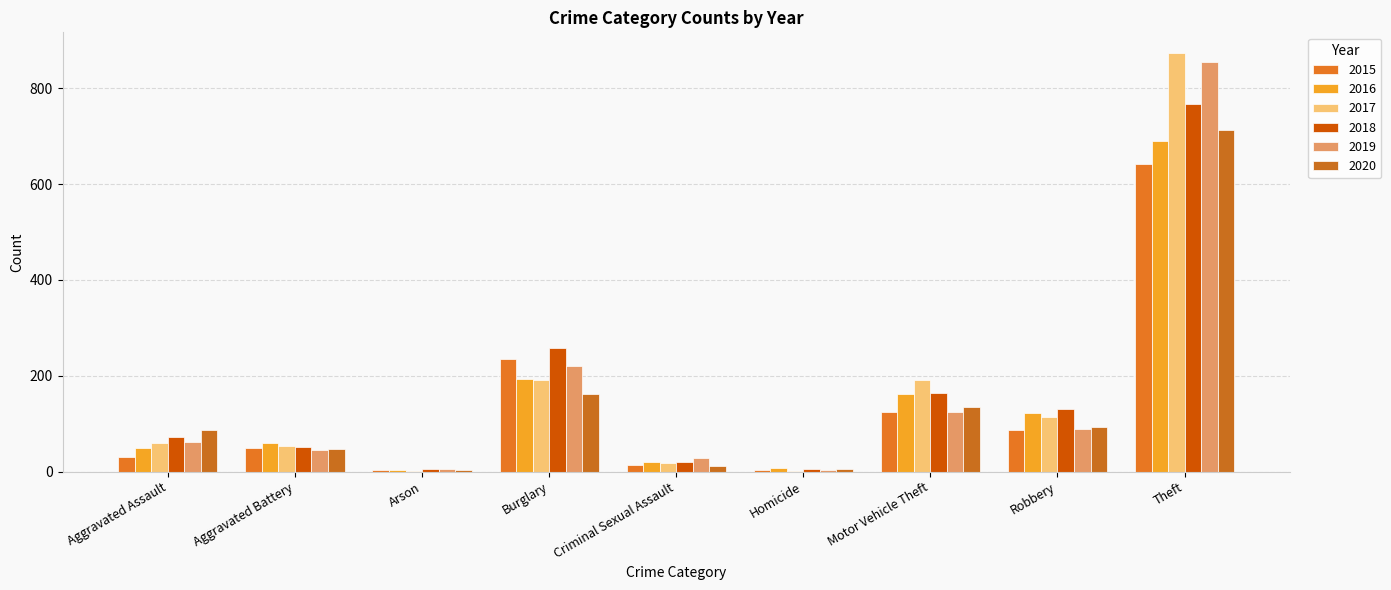

How many data points does each series have?

9